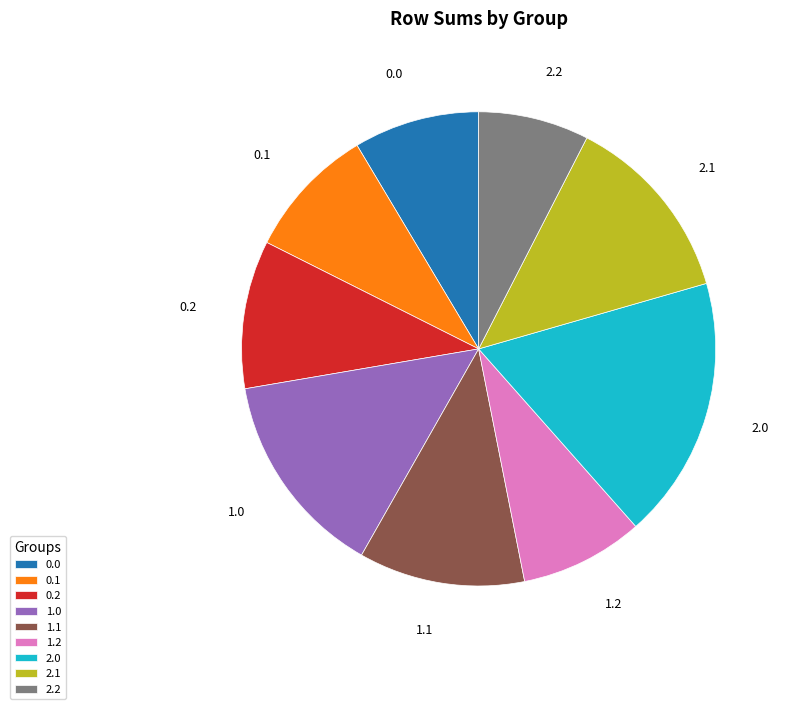

Which has a higher value, 2.0 or 0.1?

2.0